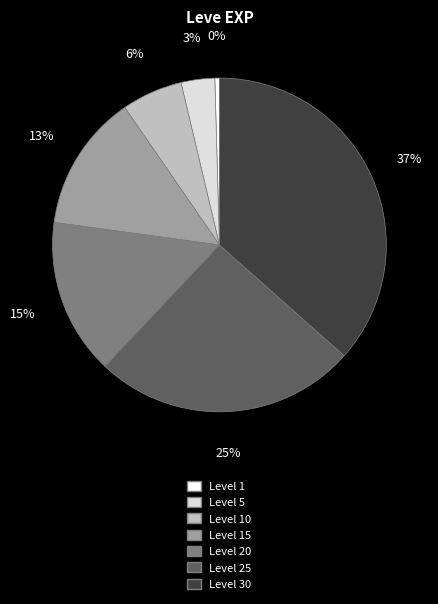

To the nearest percent, what is the average slice percentage?

14%